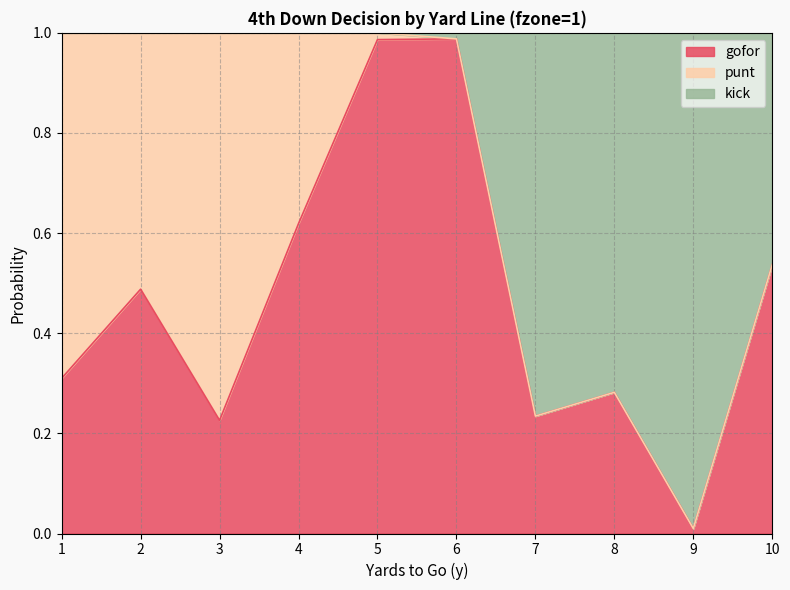

What are all the series names shown in the legend?

gofor, punt, kick